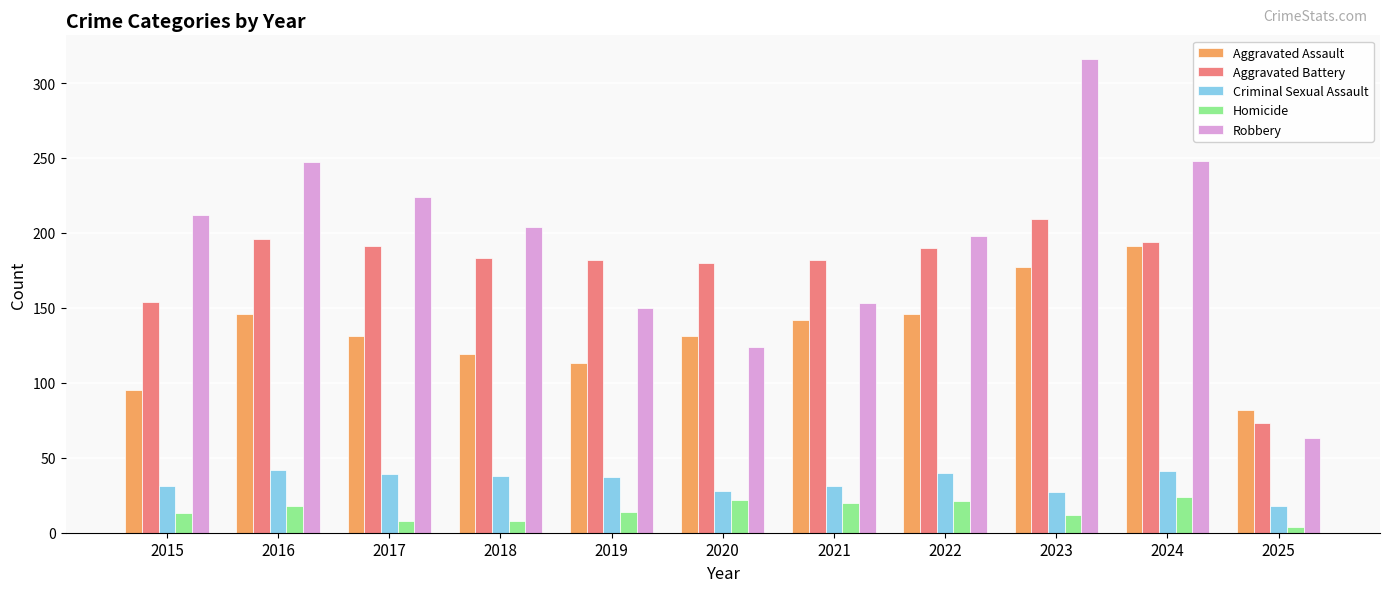

What is the minimum value shown in the chart?

4